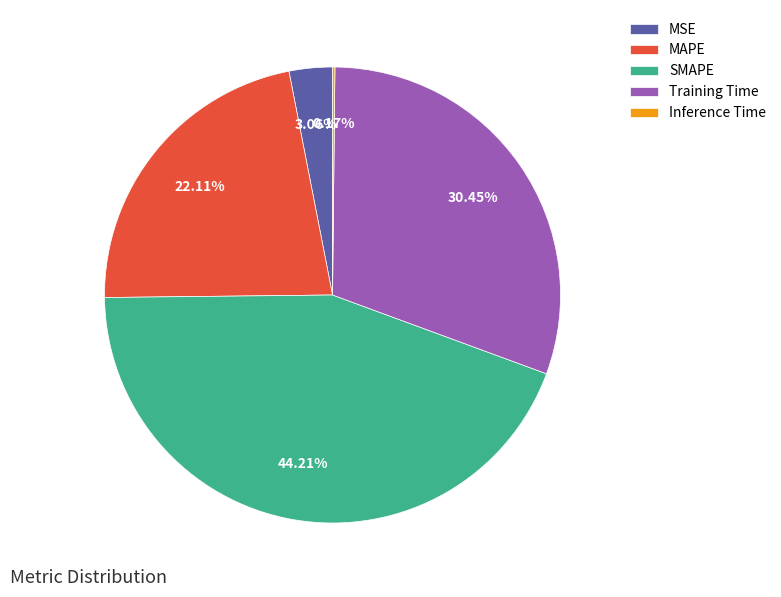

Is MSE the majority of the pie?

No